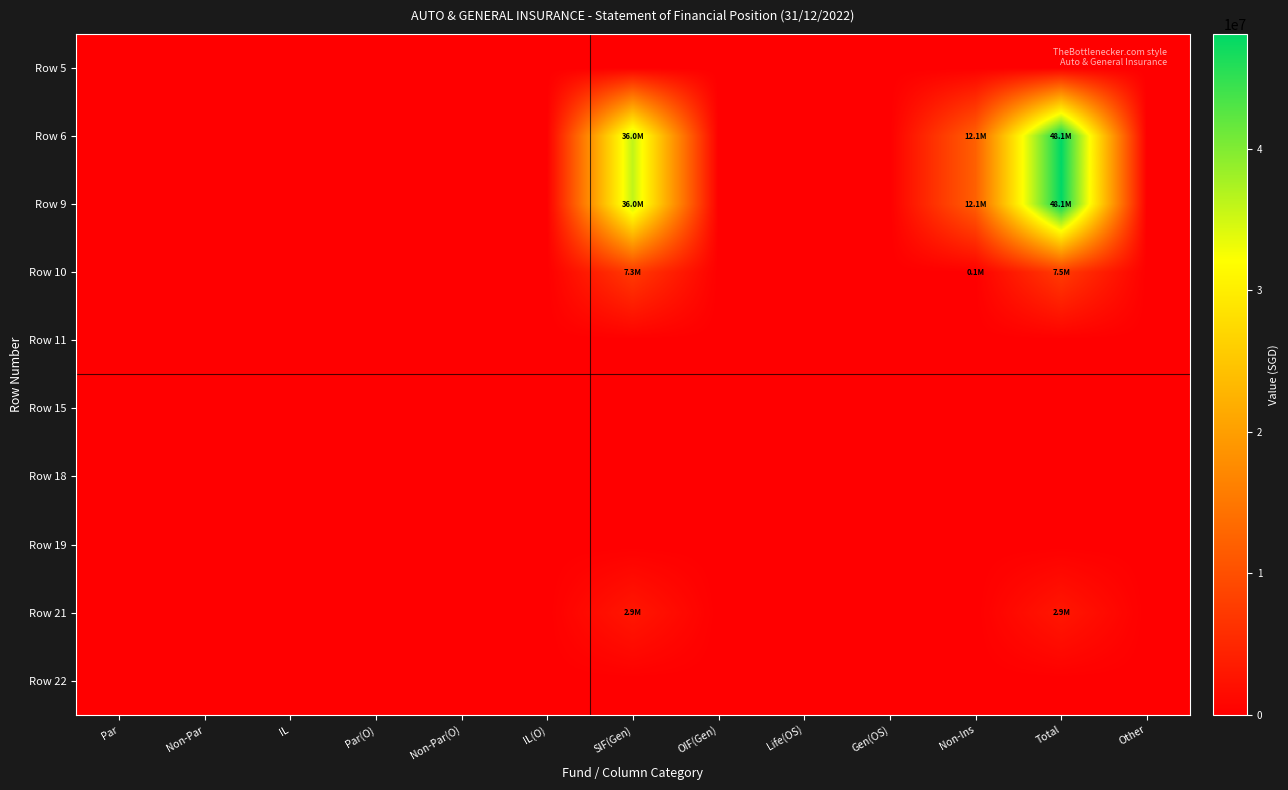

Reading left to right, transcribe all the data shown in this chart.

Row 5: Par=0	Non-Par=0	IL=0	Par(O)=0	Non-Par(O)=0	IL(O)=0	SIF(Gen)=0	OIF(Gen)=0	Life(OS)=0	Gen(OS)=0	Non-Ins=0	Total=0	Other=0
Row 6: Par=0	Non-Par=0	IL=0	Par(O)=0	Non-Par(O)=0	IL(O)=0	SIF(Gen)=35991103	OIF(Gen)=0	Life(OS)=0	Gen(OS)=0	Non-Ins=12125418	Total=48116521	Other=0
Row 9: Par=0	Non-Par=0	IL=0	Par(O)=0	Non-Par(O)=0	IL(O)=0	SIF(Gen)=35991103	OIF(Gen)=0	Life(OS)=0	Gen(OS)=0	Non-Ins=12125418	Total=48116521	Other=0
Row 10: Par=0	Non-Par=0	IL=0	Par(O)=0	Non-Par(O)=0	IL(O)=0	SIF(Gen)=7345173	OIF(Gen)=0	Life(OS)=0	Gen(OS)=0	Non-Ins=132347	Total=7477520	Other=0
Row 11: Par=0	Non-Par=0	IL=0	Par(O)=0	Non-Par(O)=0	IL(O)=0	SIF(Gen)=0	OIF(Gen)=0	Life(OS)=0	Gen(OS)=0	Non-Ins=0	Total=0	Other=0
Row 15: Par=0	Non-Par=0	IL=0	Par(O)=0	Non-Par(O)=0	IL(O)=0	SIF(Gen)=0	OIF(Gen)=0	Life(OS)=0	Gen(OS)=0	Non-Ins=0	Total=0	Other=0
Row 18: Par=0	Non-Par=0	IL=0	Par(O)=0	Non-Par(O)=0	IL(O)=0	SIF(Gen)=0	OIF(Gen)=0	Life(OS)=0	Gen(OS)=0	Non-Ins=0	Total=0	Other=0
Row 19: Par=0	Non-Par=0	IL=0	Par(O)=0	Non-Par(O)=0	IL(O)=0	SIF(Gen)=0	OIF(Gen)=0	Life(OS)=0	Gen(OS)=0	Non-Ins=0	Total=0	Other=0
Row 21: Par=0	Non-Par=0	IL=0	Par(O)=0	Non-Par(O)=0	IL(O)=0	SIF(Gen)=2918289	OIF(Gen)=0	Life(OS)=0	Gen(OS)=0	Non-Ins=0	Total=2918289	Other=0
Row 22: Par=0	Non-Par=0	IL=0	Par(O)=0	Non-Par(O)=0	IL(O)=0	SIF(Gen)=0	OIF(Gen)=0	Life(OS)=0	Gen(OS)=0	Non-Ins=0	Total=0	Other=0